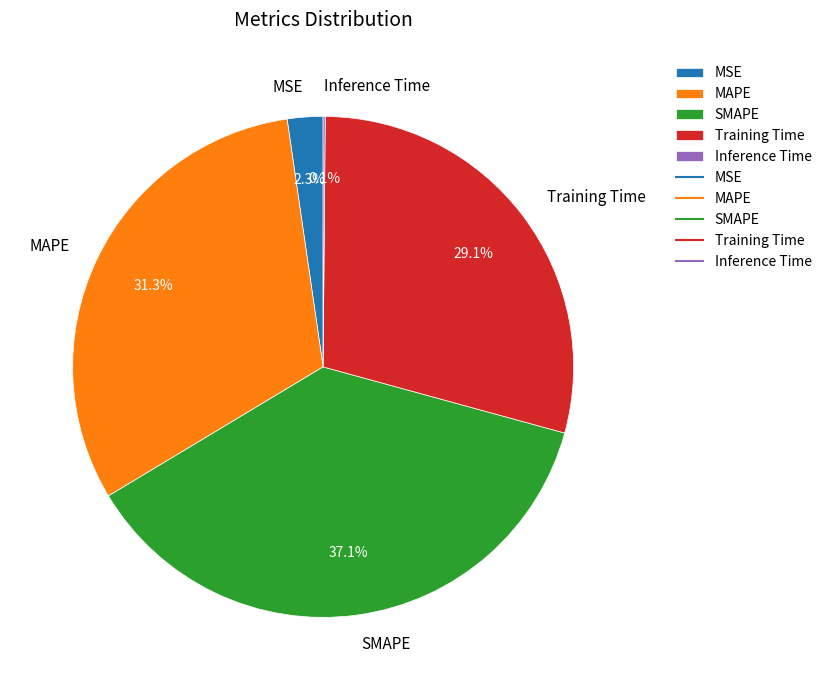

What is the largest slice in the pie chart?

SMAPE